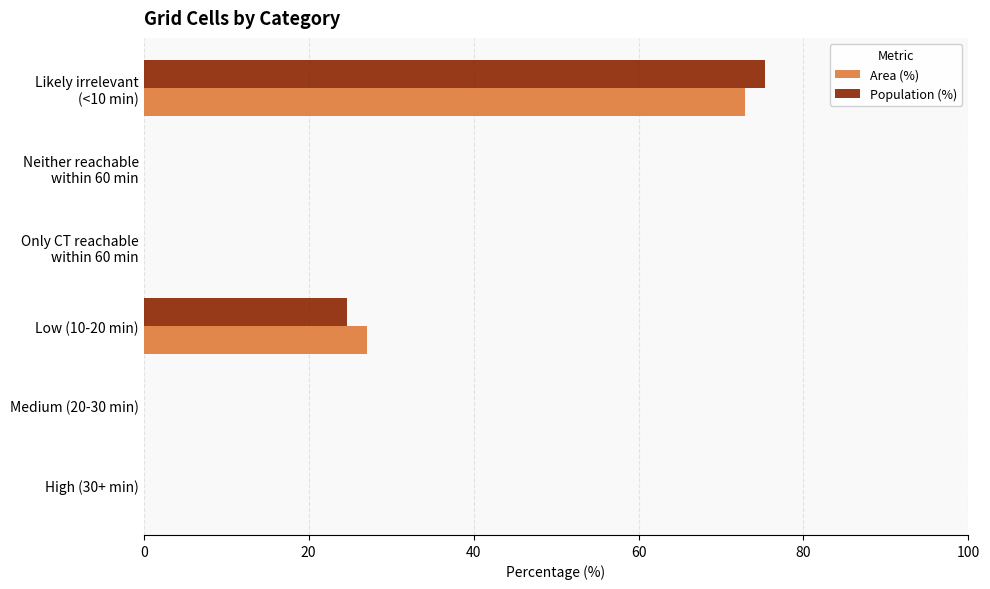

What is the sum of all Population (%) values?

100.0